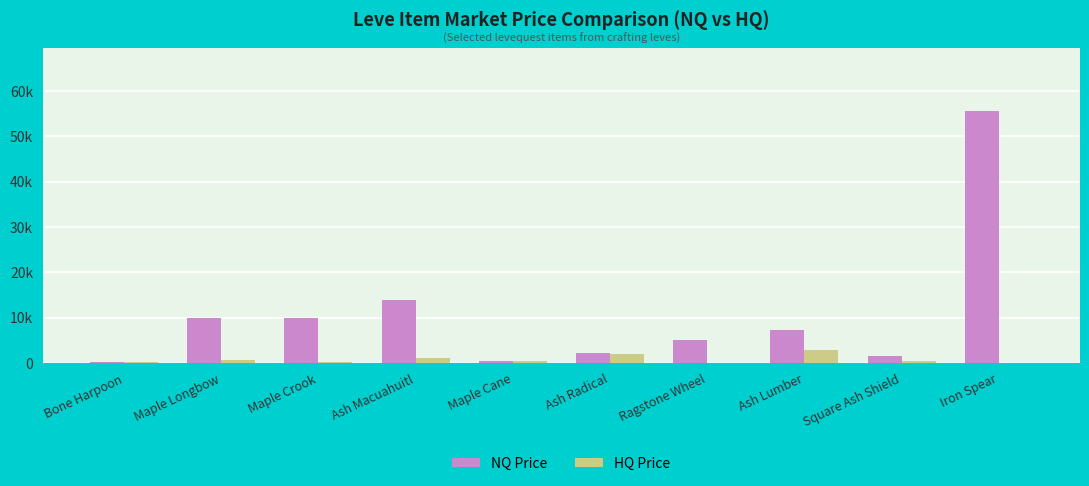

What is the sum of all HQ Price values?

8175.6